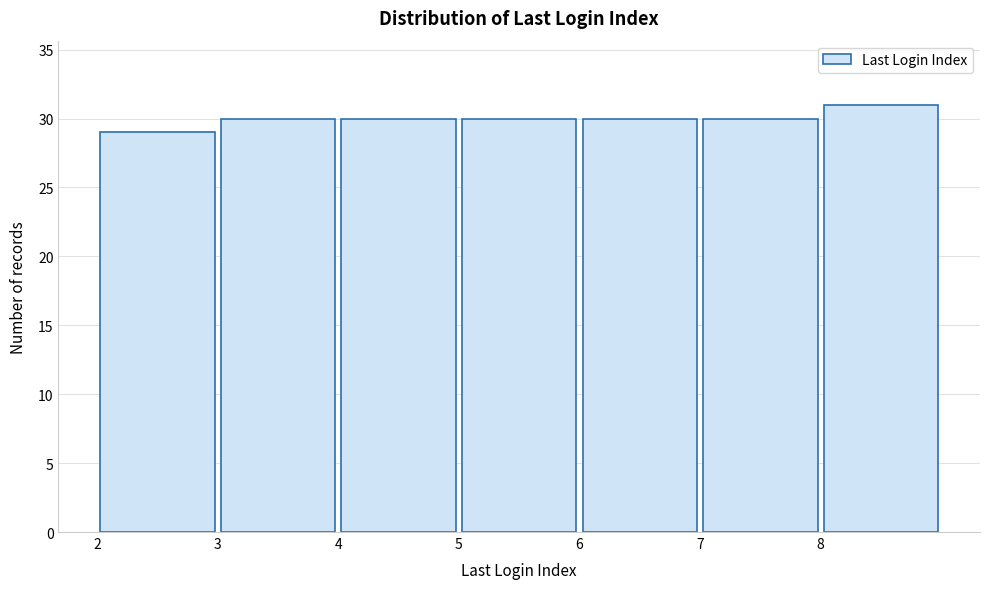

Reading left to right, list every bar in this chart as the range it spans on the x-axis followed by its height. The values are not printed on the chart, so give them approximately, as read against the axis.

2 to 3: 29
3 to 4: 30
4 to 5: 30
5 to 6: 30
6 to 7: 30
7 to 8: 30
8 to 9: 31